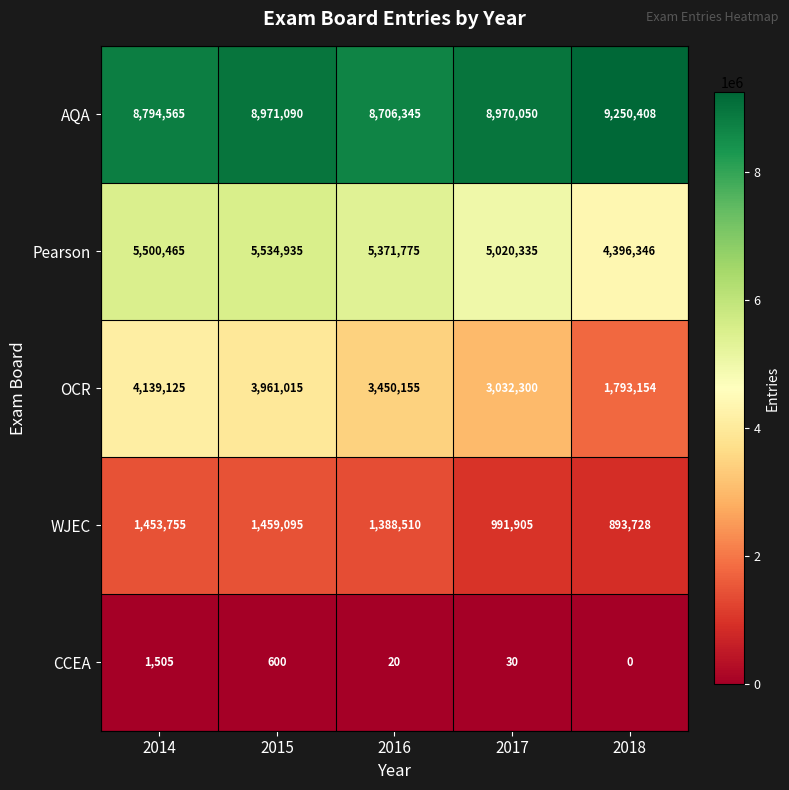

At which category is the sum across all series the highest?

2015